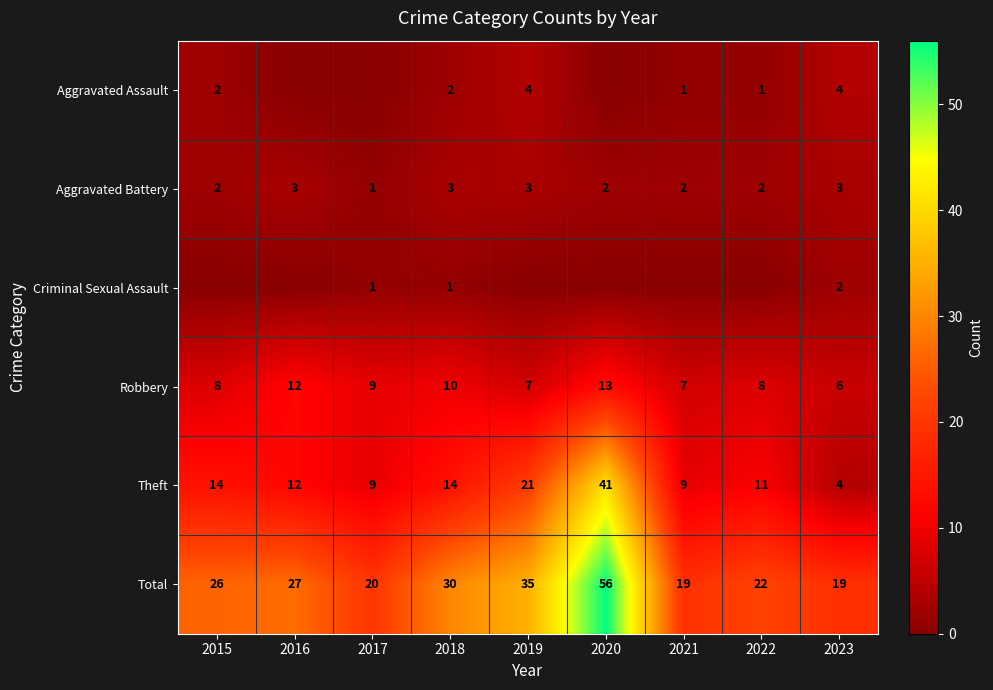

Which category has the highest value across all series?

2020